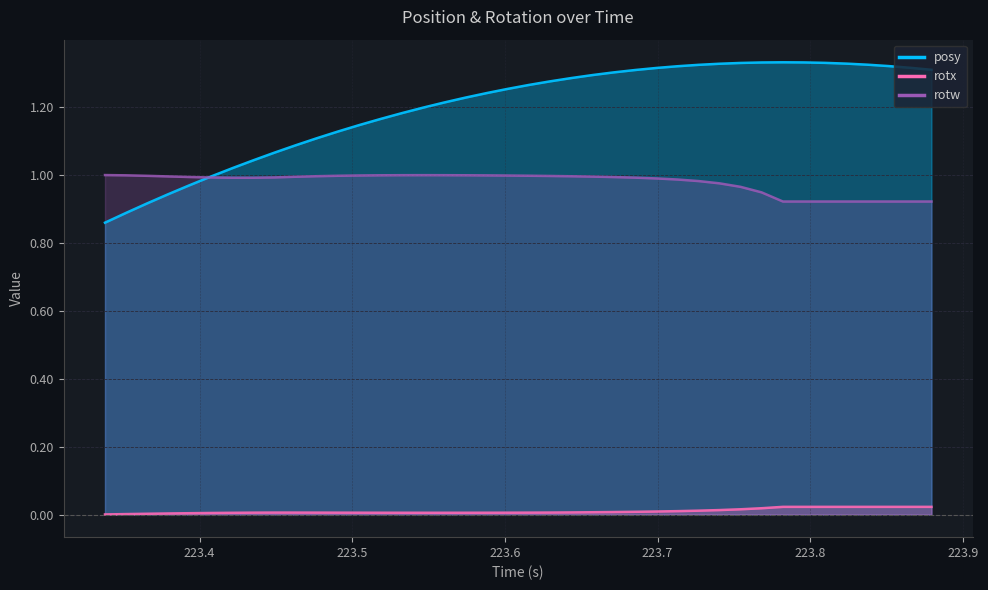

In rotw, how many points are higher than both neighbors (excluding endpoints)?

1